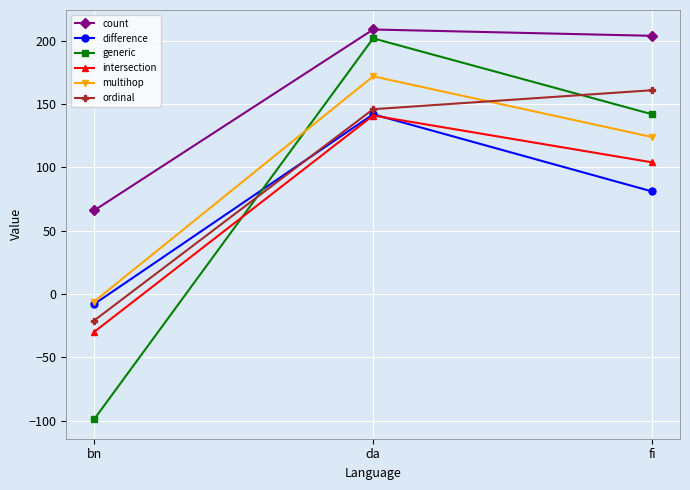

Which category has the lowest value in the ordinal series?

bn